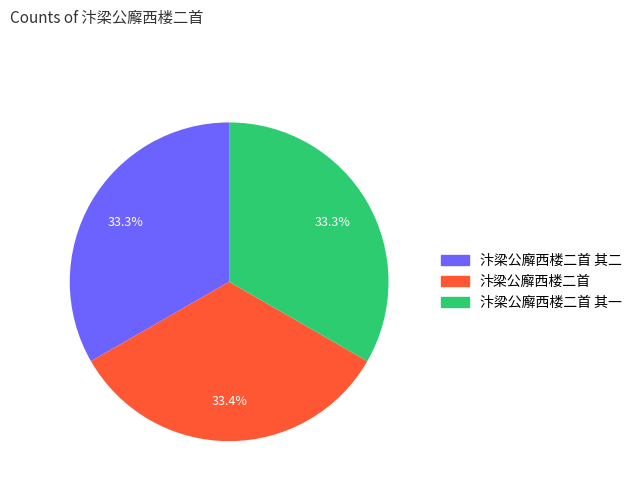

Count the number of slices in the pie.

3